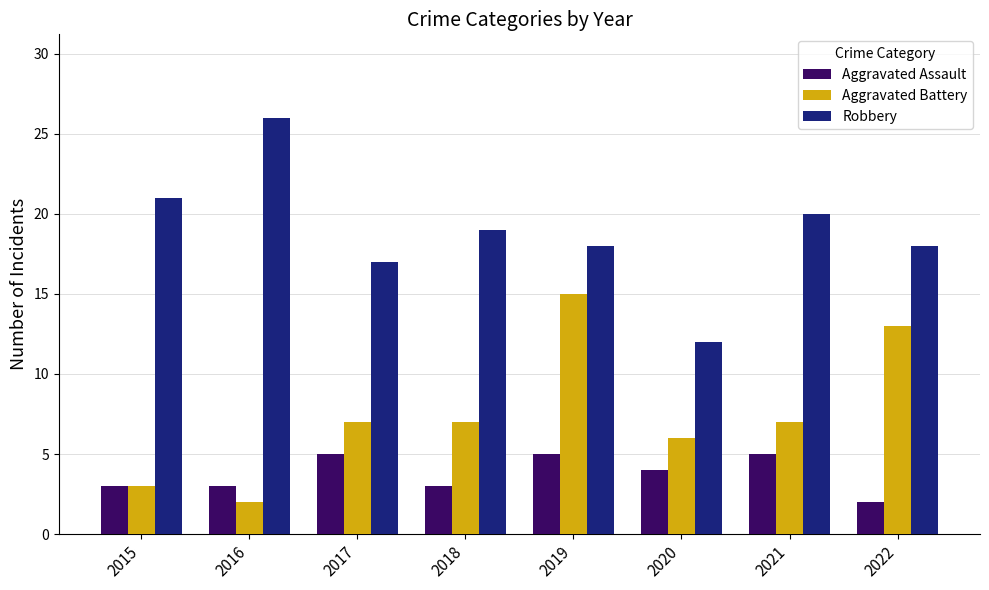

At which label does Robbery reach its minimum?

2020